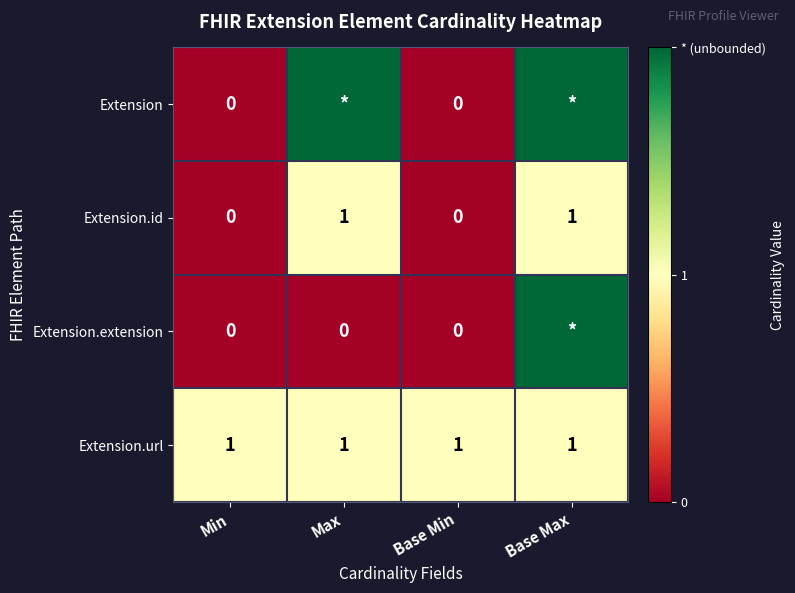

The Extension.id series shows 0 at Max. True or false?

False